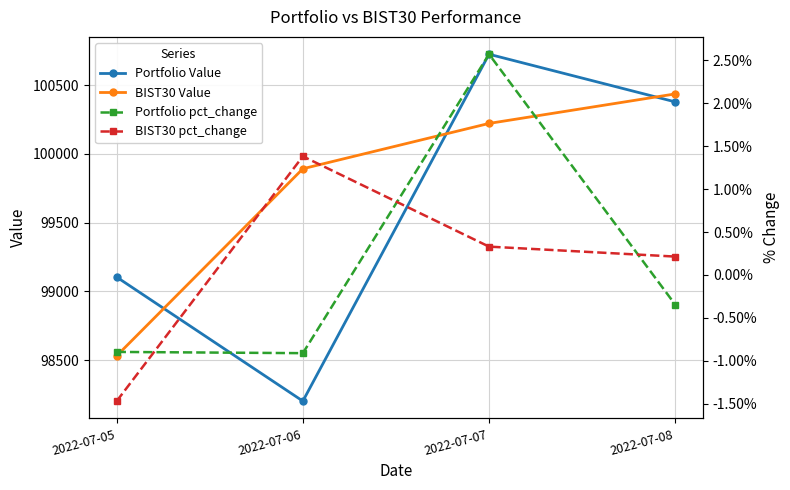

The value of Portfolio pct_change at 2022-07-08 is -0.0. True or false?

True